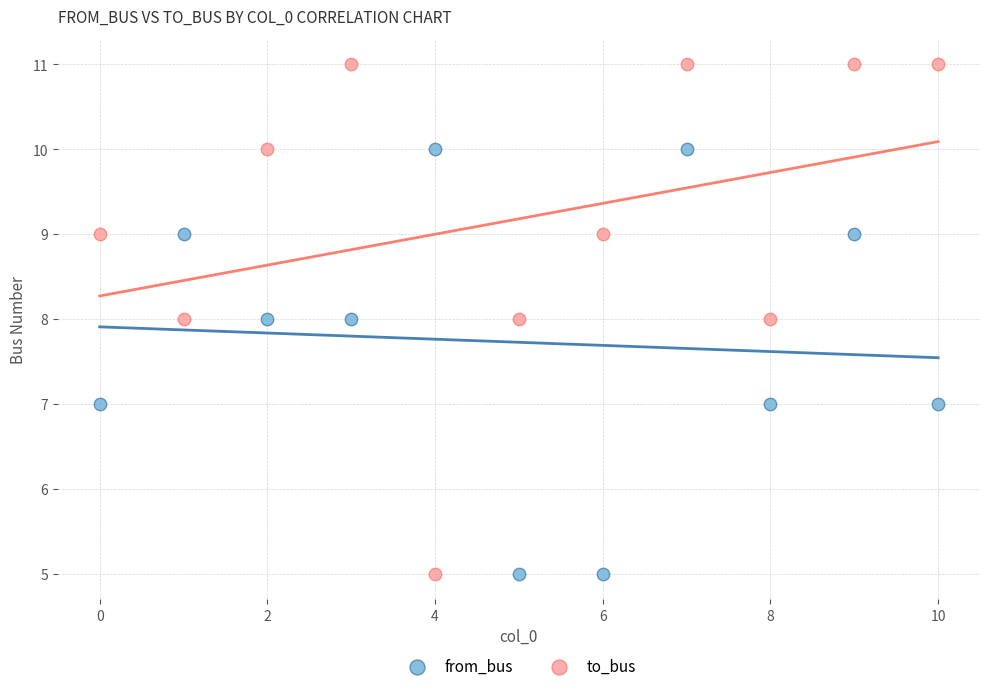

Which series contains the highest Y value?

to_bus